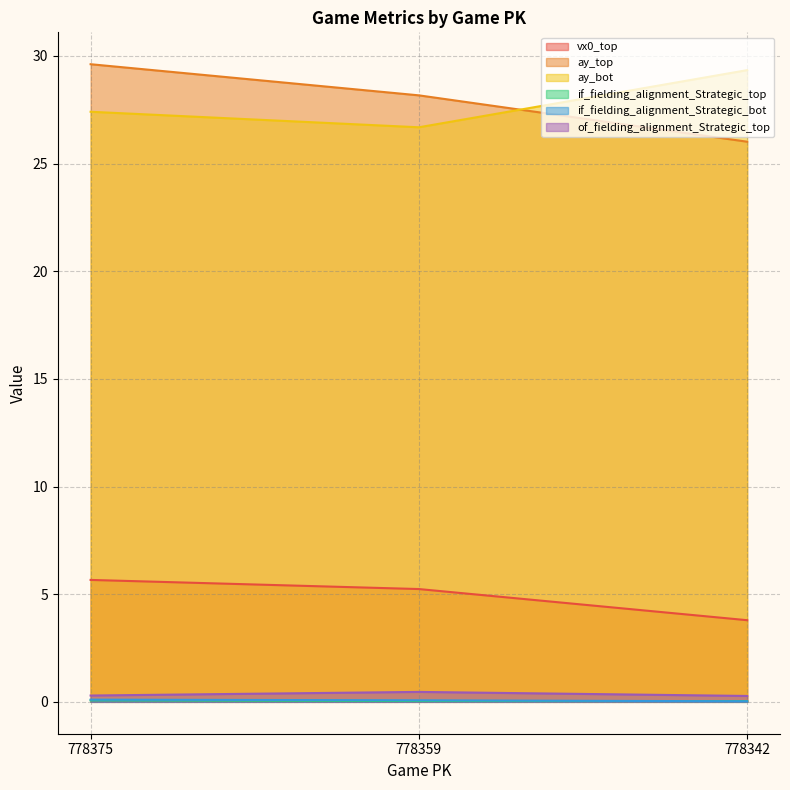

At which category does the chart reach its peak across all series?

778375